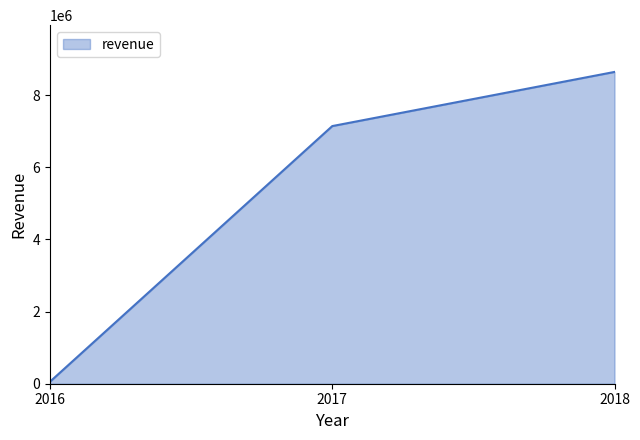

Which has a higher value, 2018 or 2016?

2018